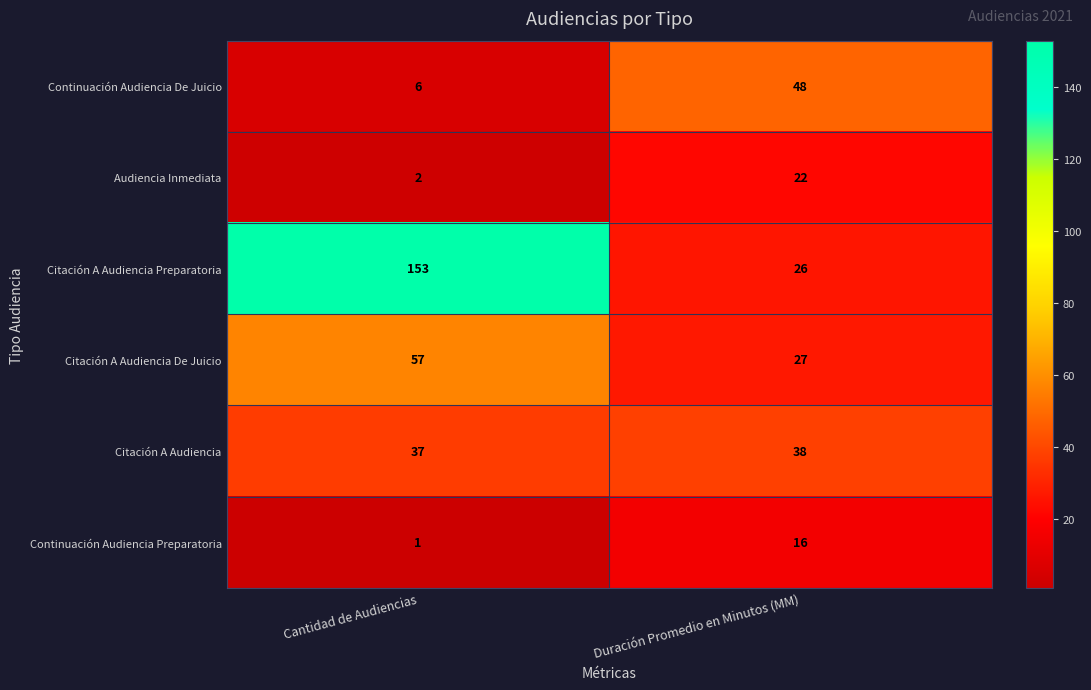

Is it true that Citación A Audiencia De Juicio equals 27 at Duración Promedio en Minutos (MM)?

True